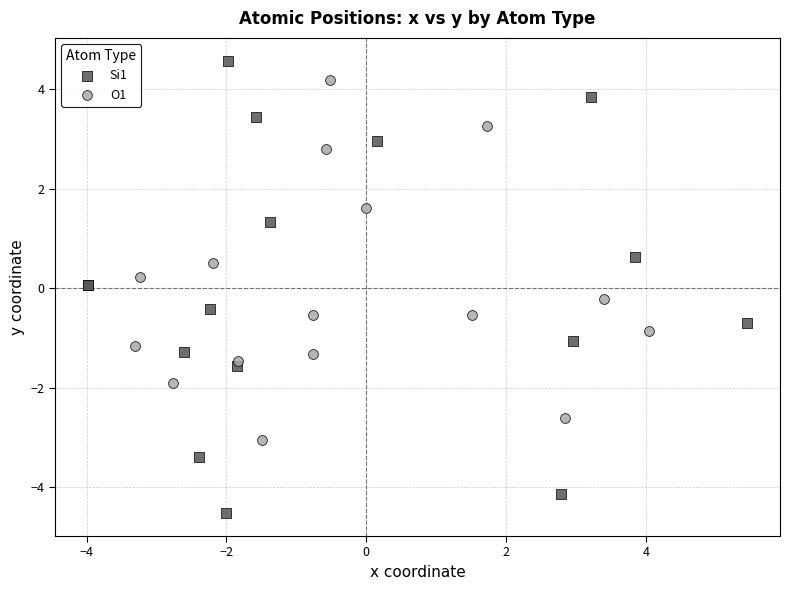

What are all the series names shown in the legend?

Si1, O1